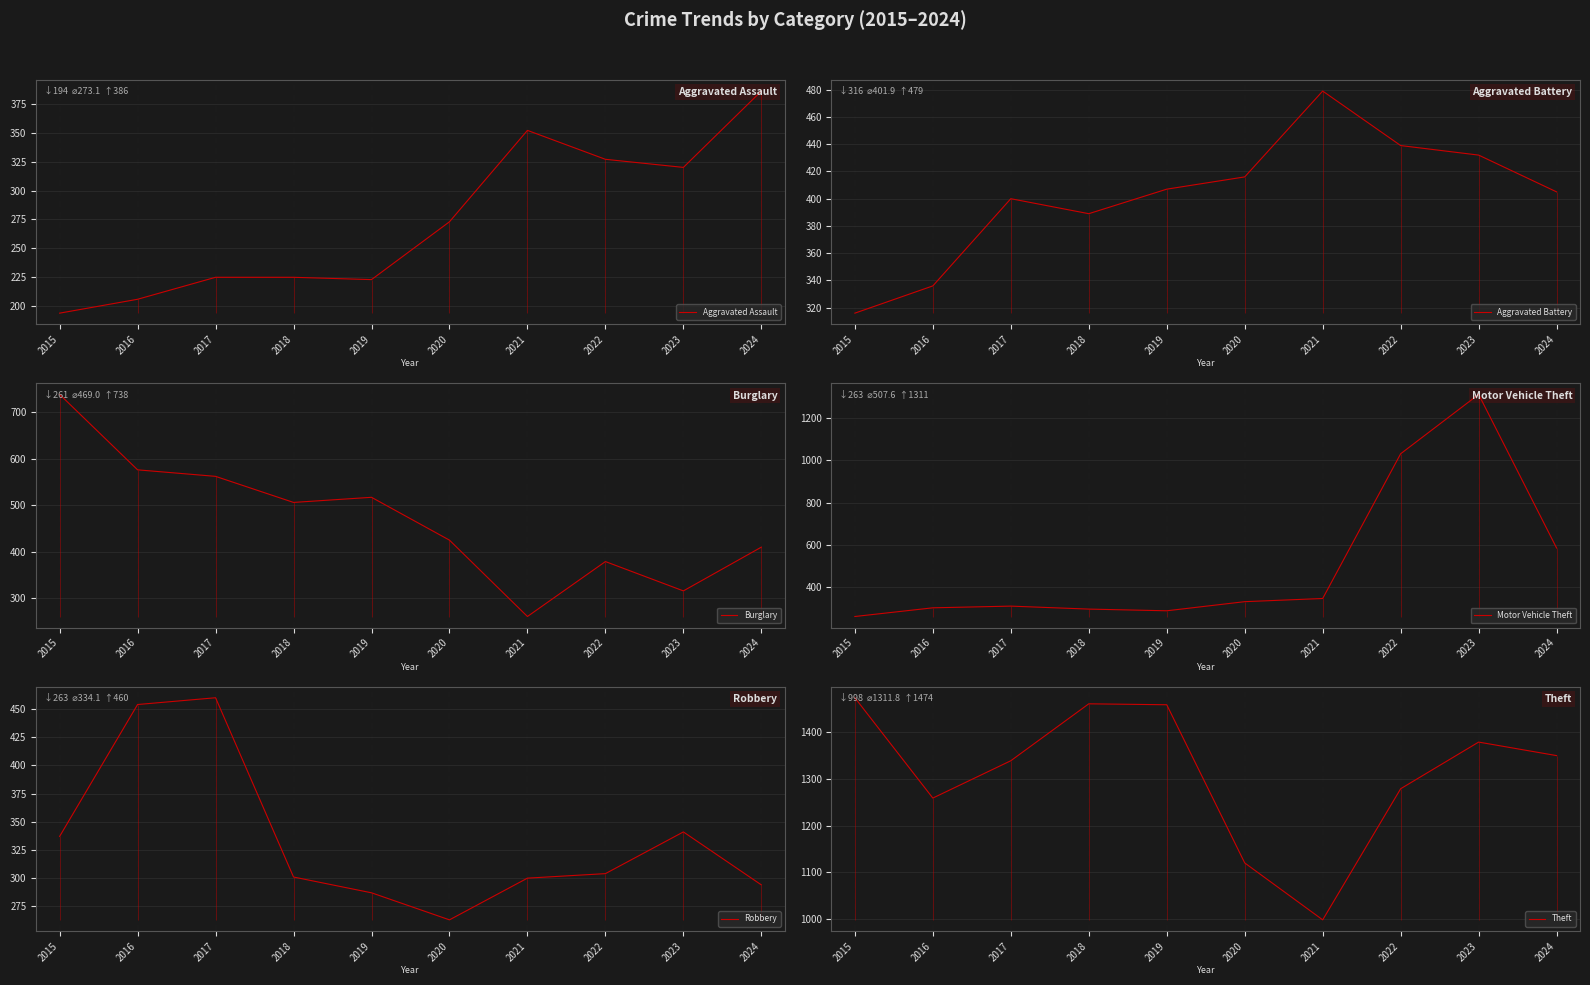

What is the sum of the Aggravated Assault values at 2015 and 2021?

546